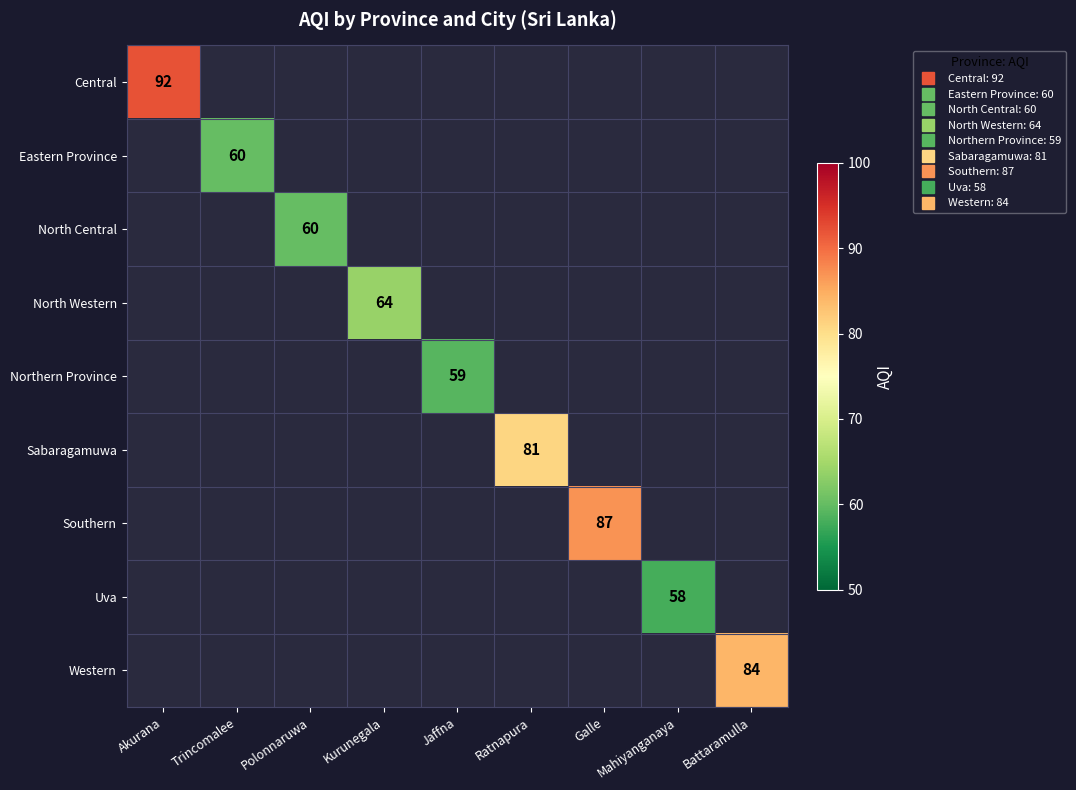

Which has a higher value, Trincomalee or Galle?

Galle